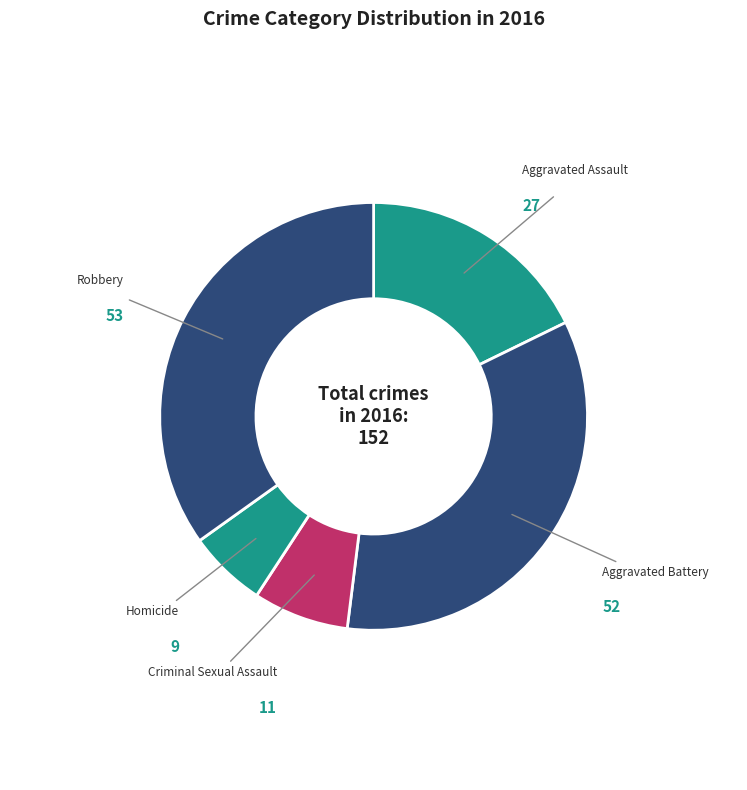

Is it true that Criminal Sexual Assault is 19% of the pie?

False